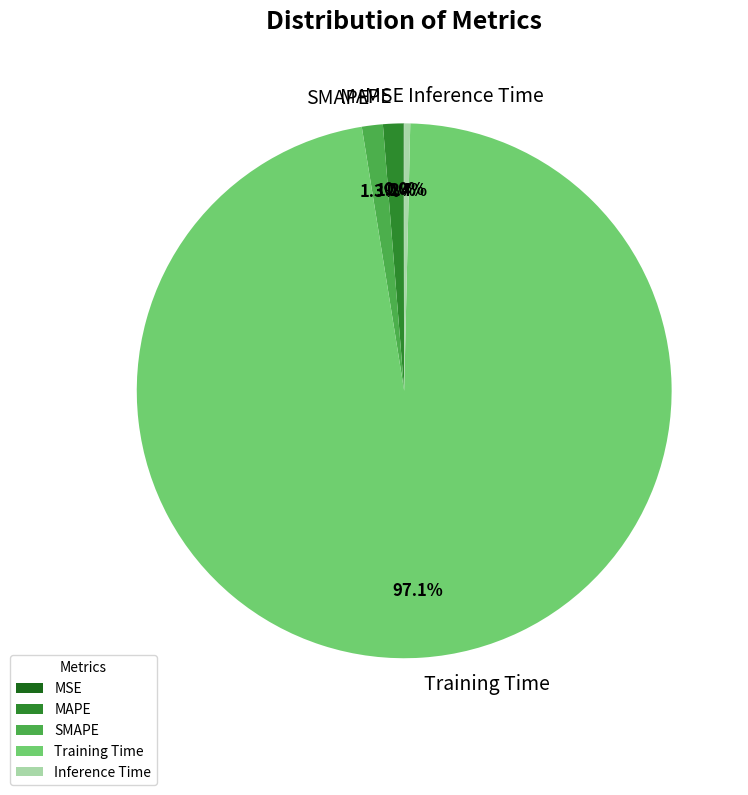

To the nearest percent, what percentage of the pie is SMAPE?

1%